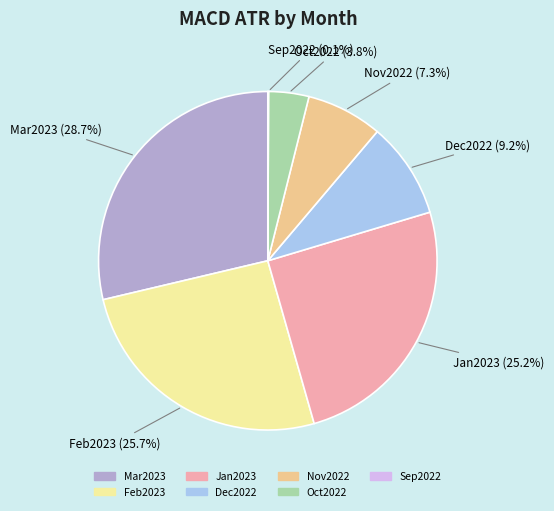

Does Jan2023 account for over 50% of the chart?

No